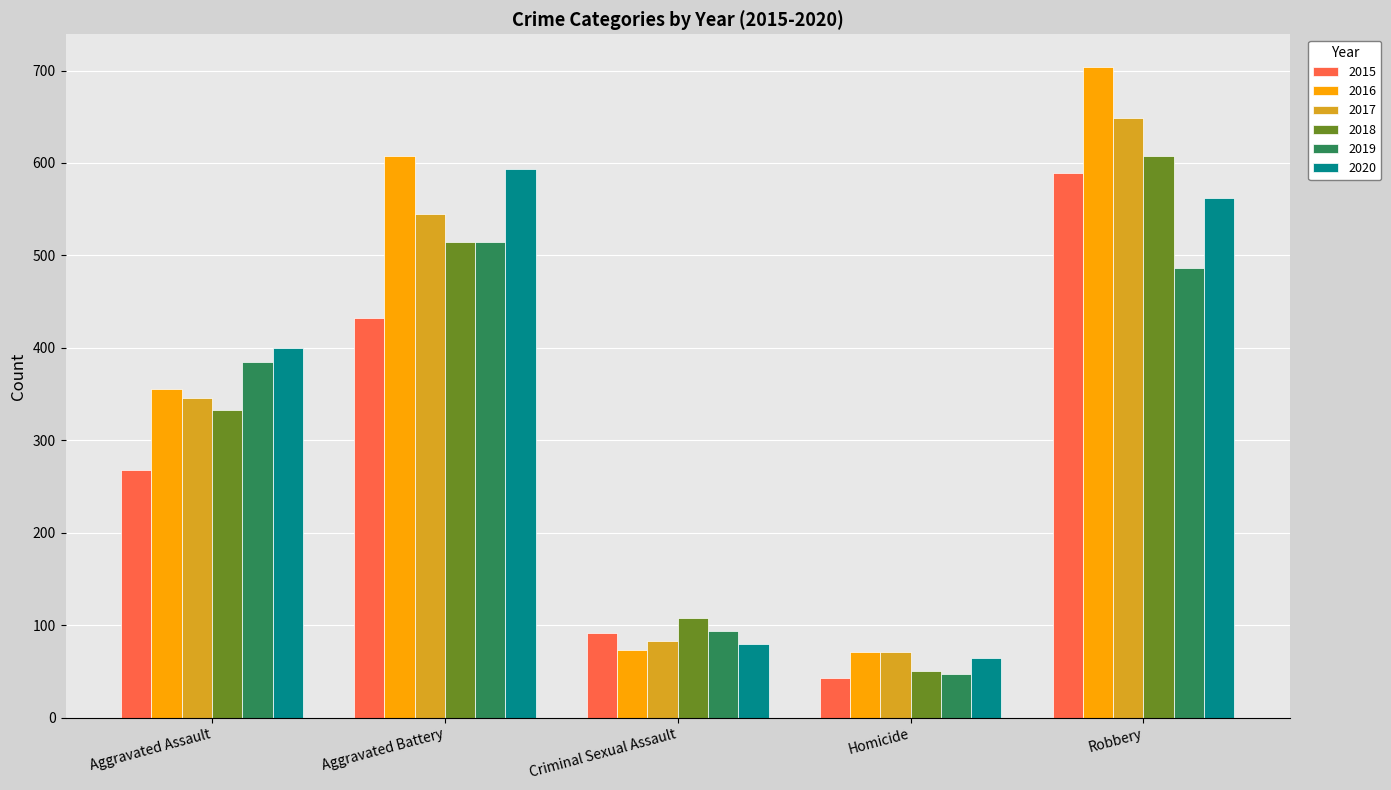

What is the minimum value for 2015?

43